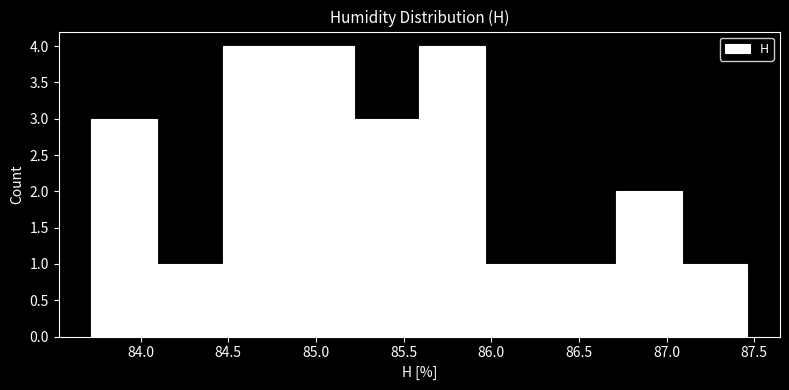

Reading left to right, list every bar in this chart as the range it spans on the x-axis followed by its height. Neither the bar edges nor the heights are printed on the chart, so give them approximately, as read against the axes.

83.70 to 84.10: 3
84.10 to 84.45: 1
84.45 to 84.85: 4
84.85 to 85.20: 4
85.20 to 85.60: 3
85.60 to 85.95: 4
85.95 to 86.35: 1
86.35 to 86.70: 1
86.70 to 87.10: 2
87.10 to 87.45: 1